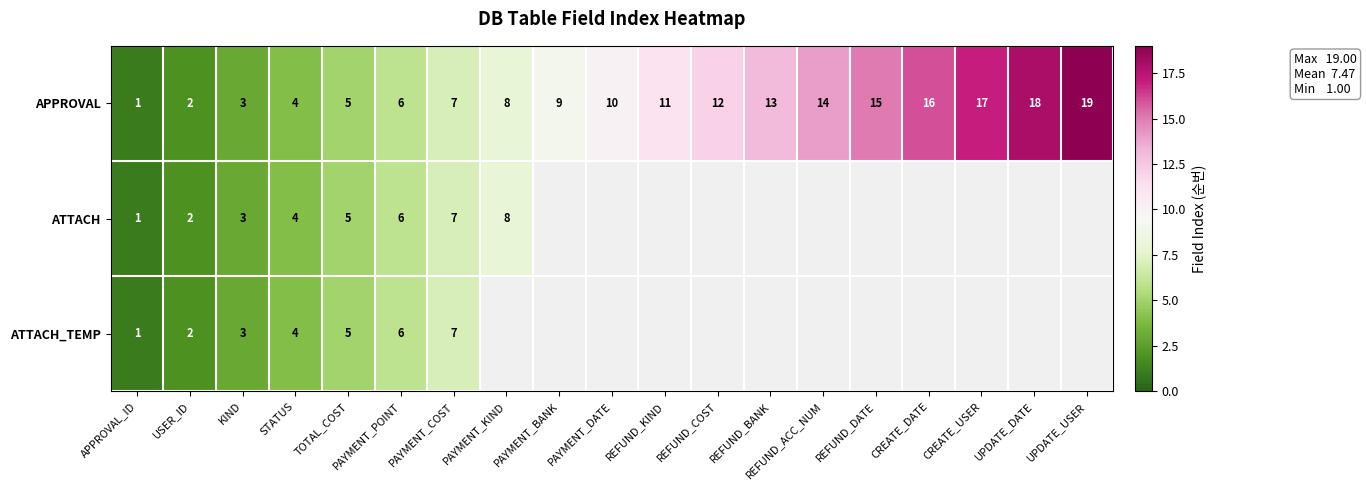

What is the greatest value displayed?

19.0